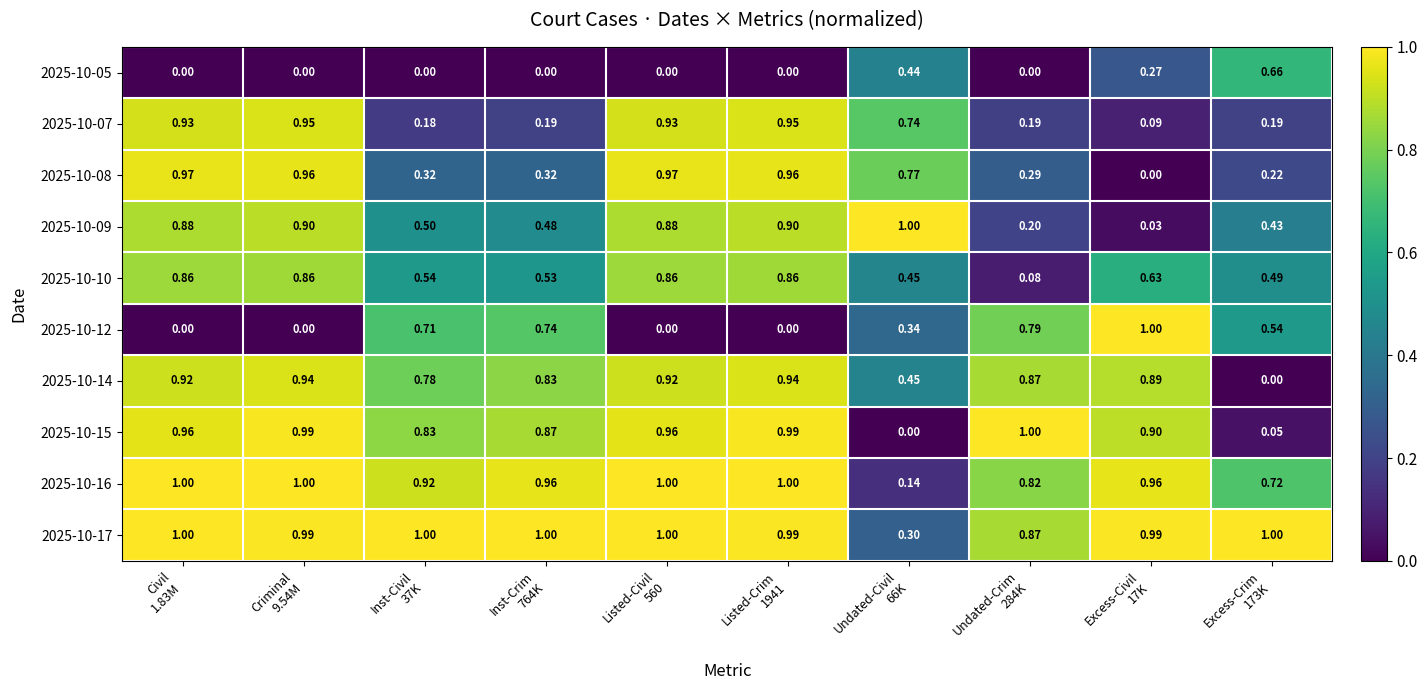

What is the difference between the highest and lowest values at Undated-Civil
66K?

1.0